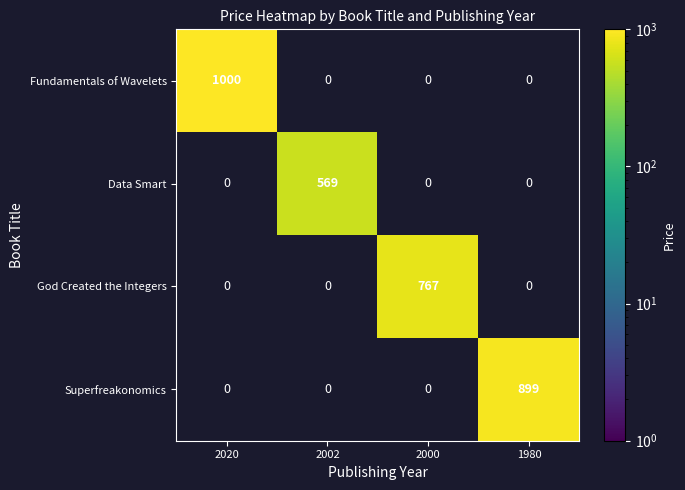

Is it true that God Created the Integers equals 767 at 2000?

True